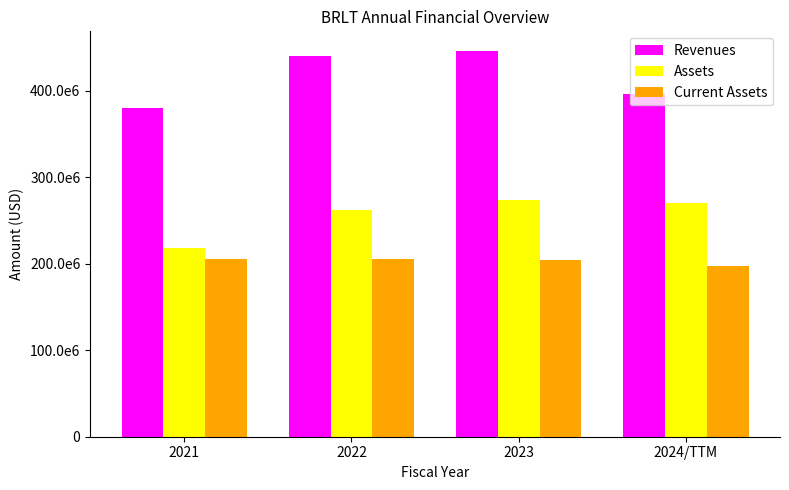

Does the chart contain stacked bars?

No